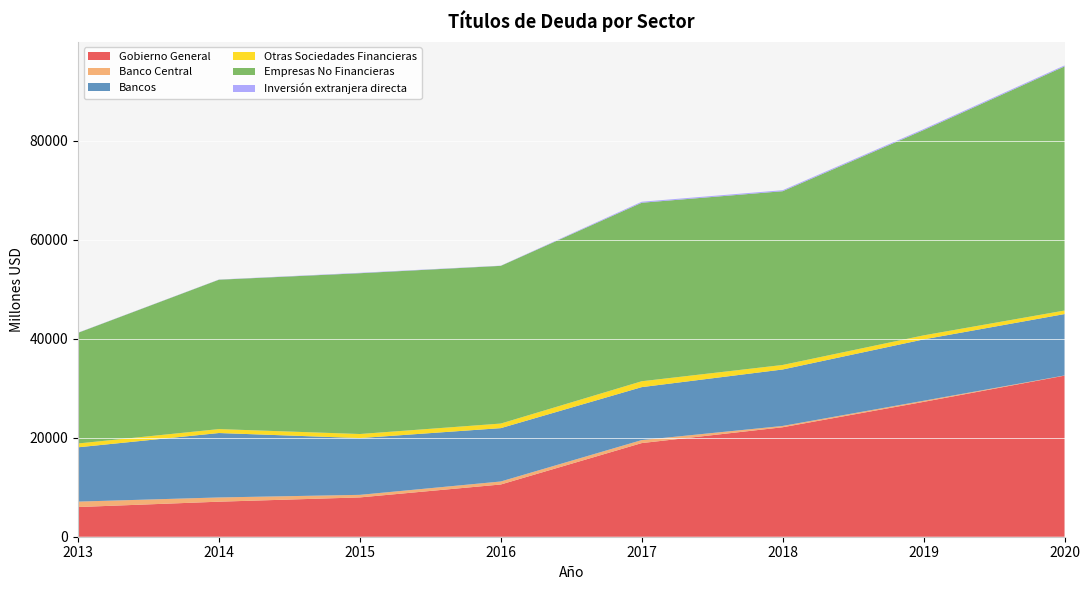

Reading left to right, transcribe all the data shown in this chart.

Gobierno General: 2013=5998	2014=7080	2015=7945	2016=10556	2017=18922	2018=22121	2019=27248	2020=32551
Banco Central: 2013=1098	2014=858	2015=516	2016=608	2017=607	2018=263	2019=227	2020=33
Bancos: 2013=10974	2014=13016	2015=11473	2016=10779	2017=10701	2018=11410	2019=12398	2020=12409
Otras Sociedades Financieras: 2013=772	2014=797	2015=821	2016=926	2017=1187	2018=914	2019=816	2020=713
Empresas No Financieras: 2013=22363	2014=30186	2015=32493	2016=31867	2017=36072	2018=35111	2019=41480	2020=49329
Inversión extranjera directa: 2013=37	2014=38	2015=85	2016=40	2017=202	2018=202	2019=203	2020=203